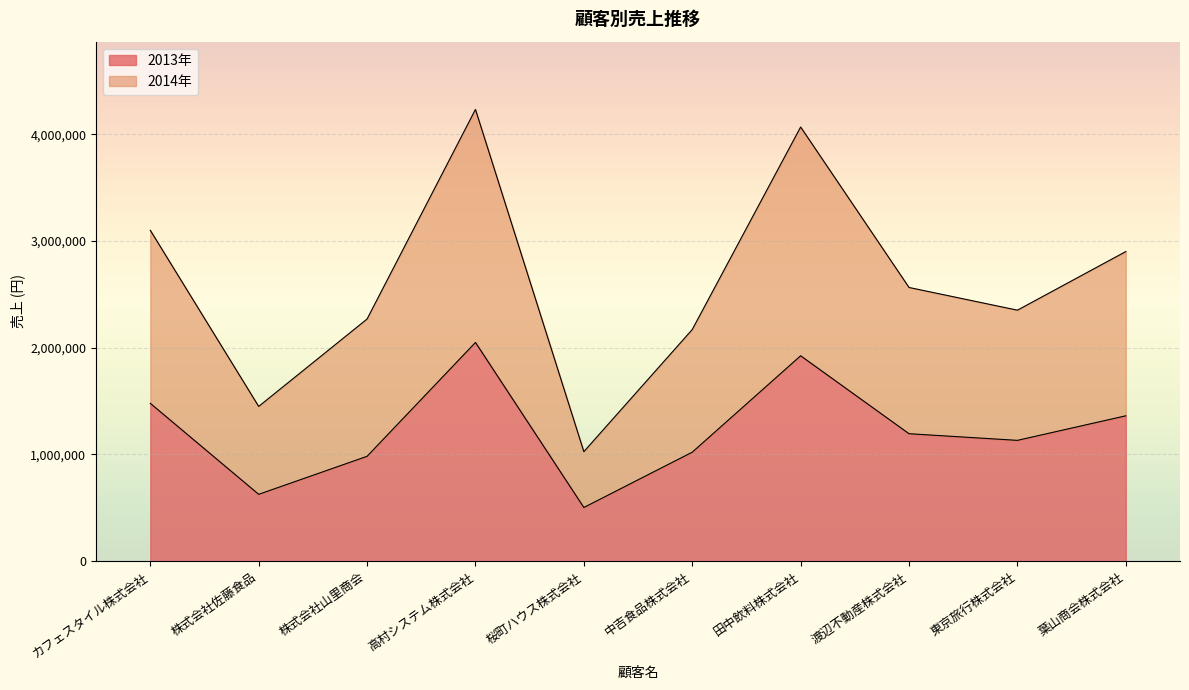

What is the label of the 6th point from the left?

中吉食品株式会社